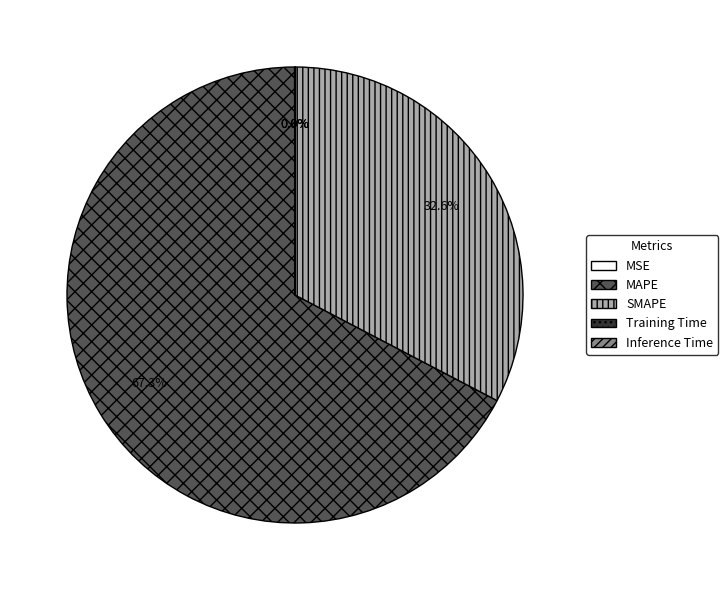

What is the largest slice in the pie chart?

MAPE